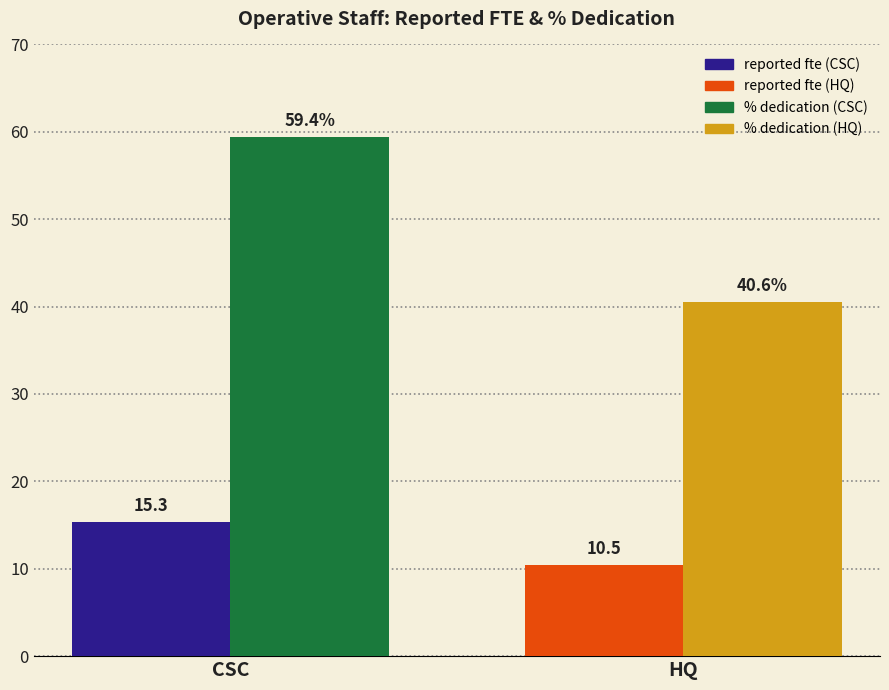

Reading right to left, list all the values displayed in this chart.

reported fte: HQ=10.5	CSC=15.3
% dedication: HQ=40.6	CSC=59.4